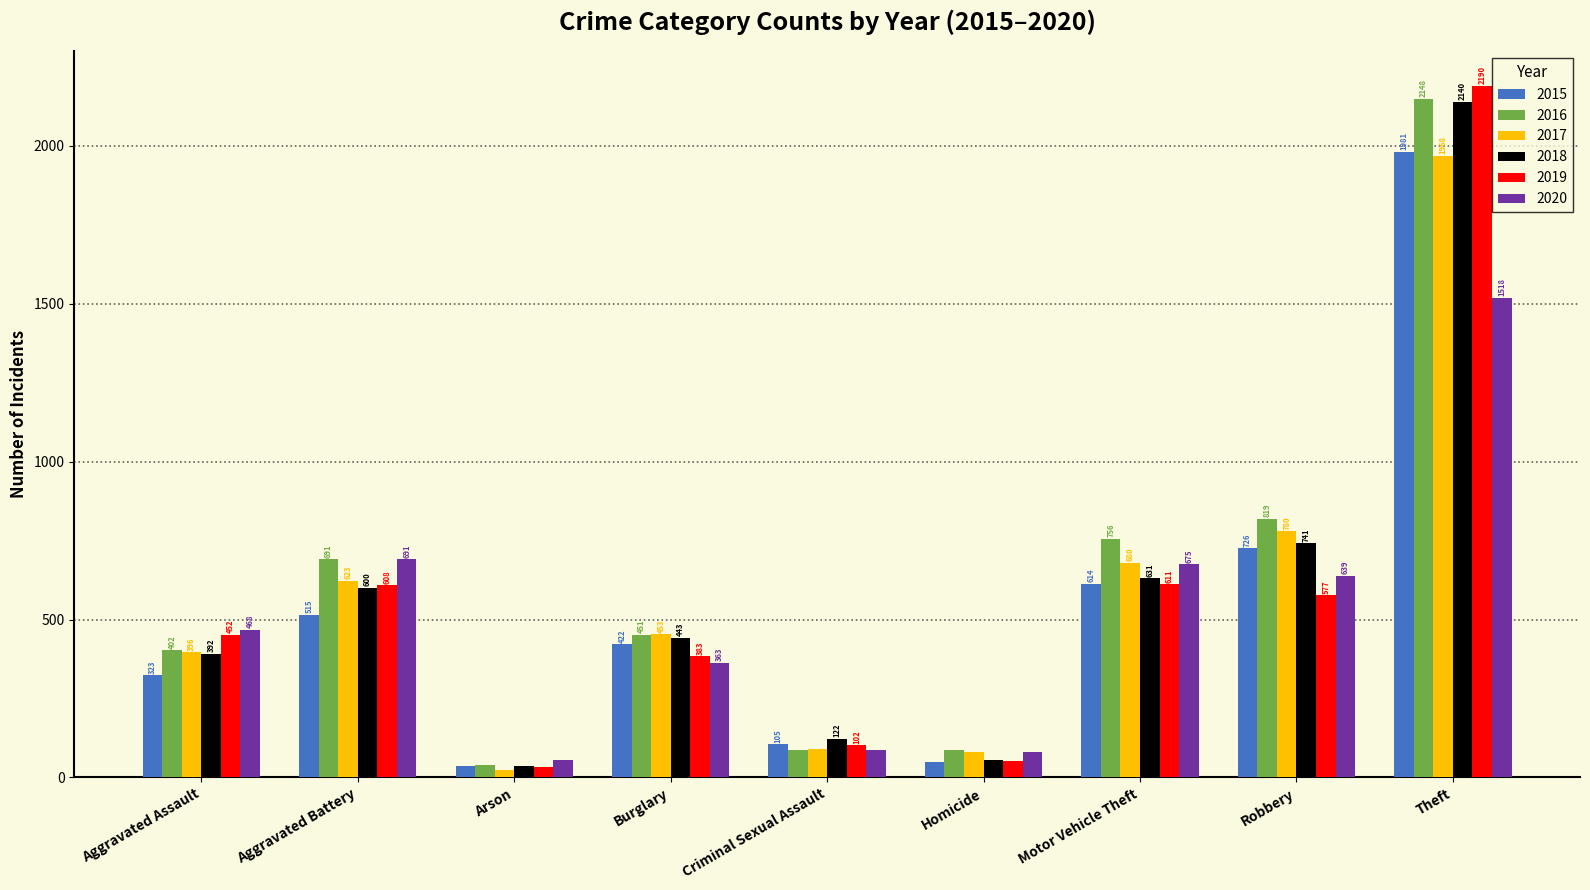

Is it true that 2020 equals 1518 at Theft?

True